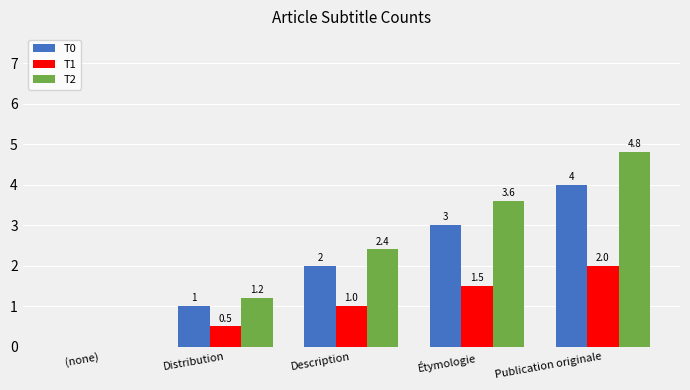

How many T1 values are between 0 and 1?

3